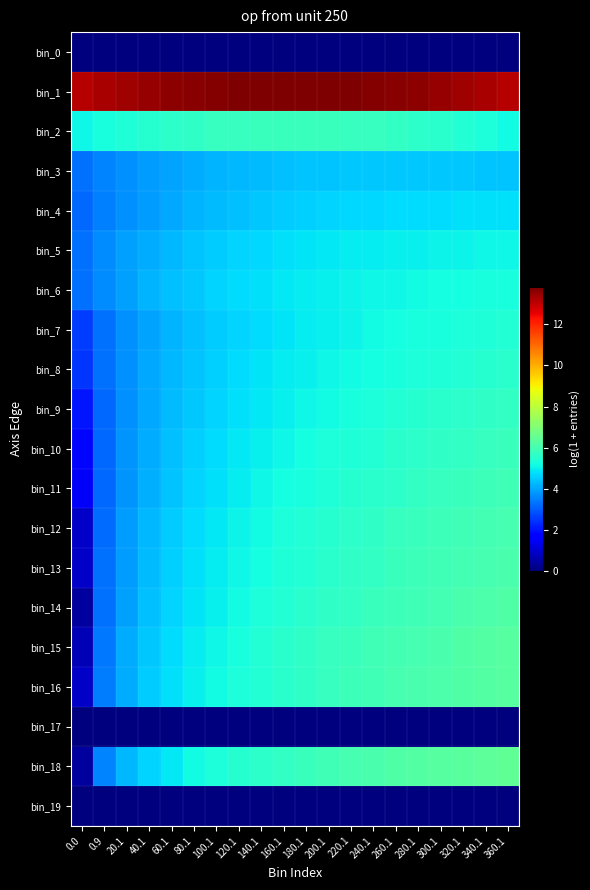

Which series has the largest total across all categories?

bin_1